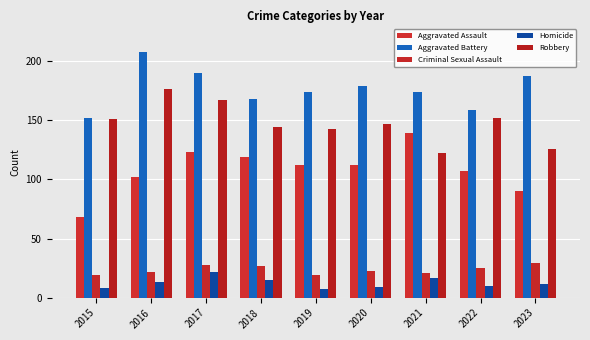

Which series changed the most between 2015 and 2018?

Aggravated Assault